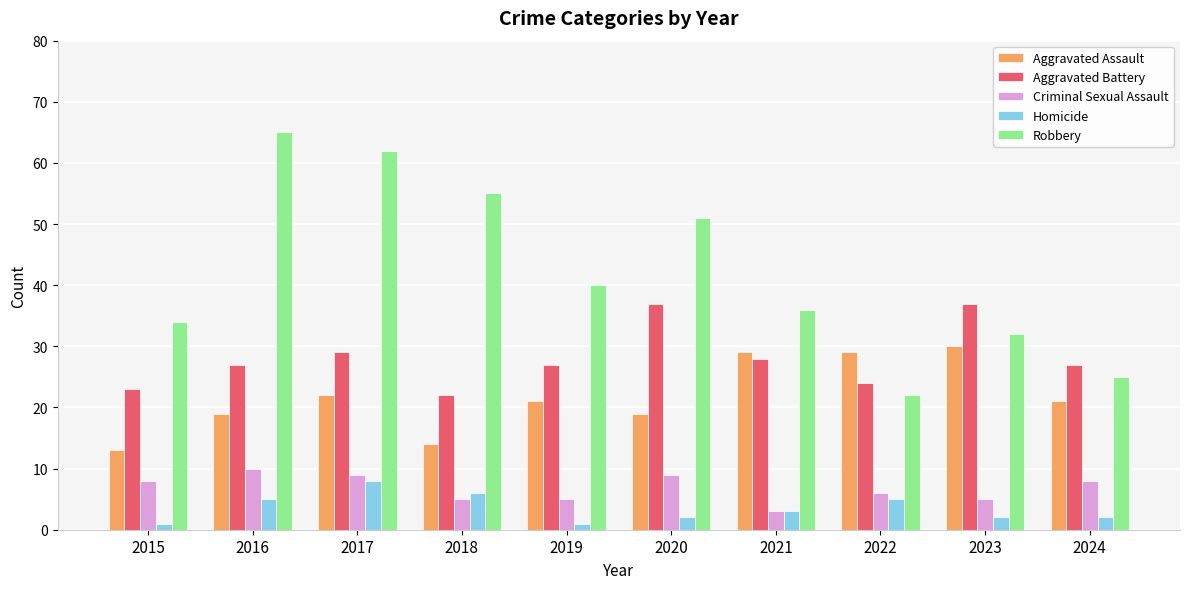

Which series has the largest total across all categories?

Robbery